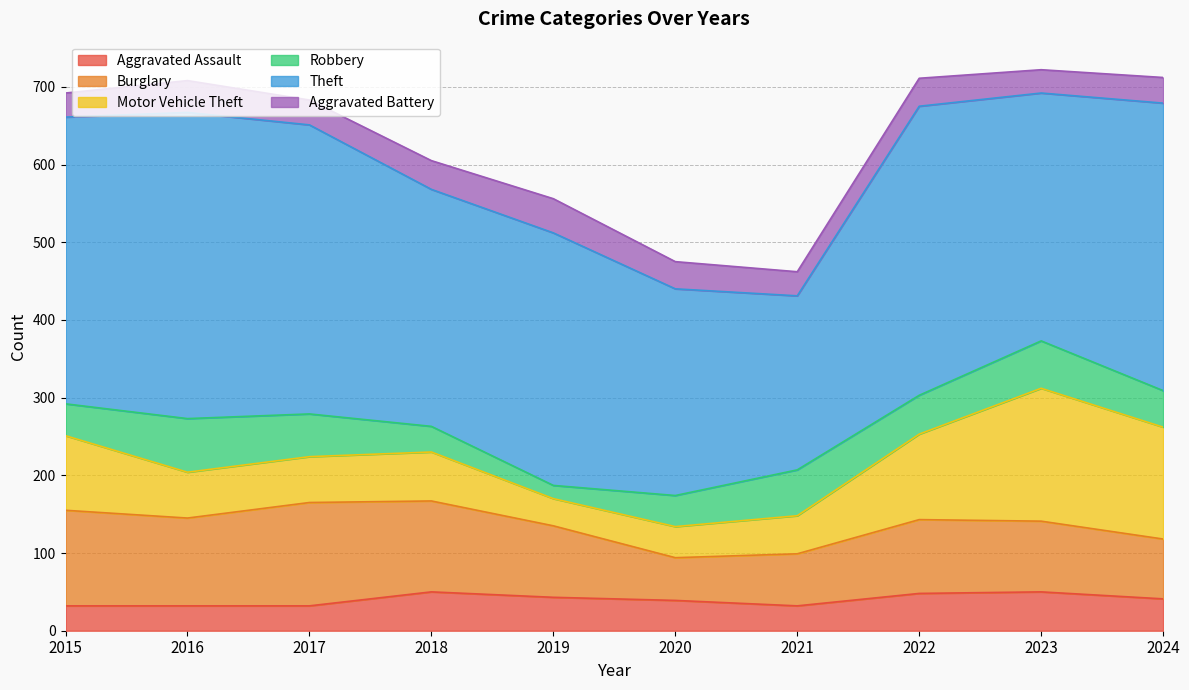

What is the sum of all Motor Vehicle Theft values?

826